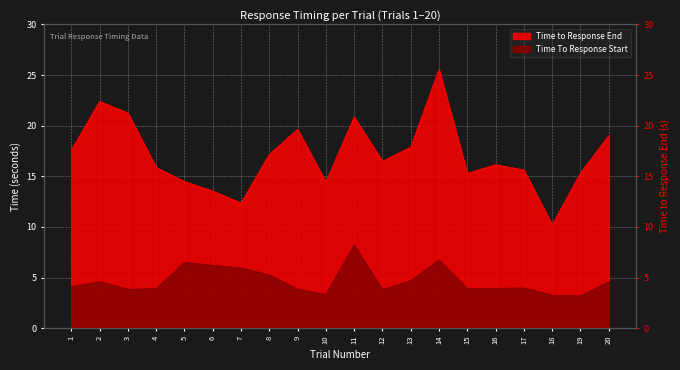

What is the sum of the Time To Response Start values at 1 and 7?

10.0